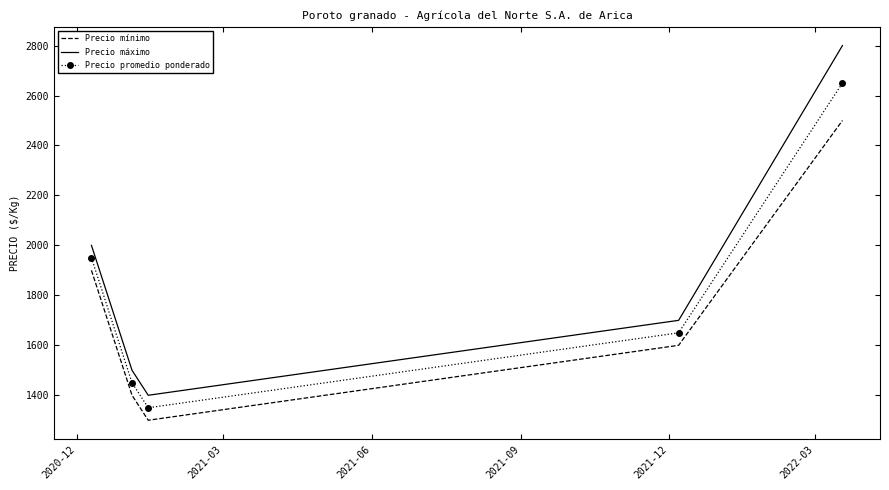

Which series has the largest range (max minus min)?

Precio máximo